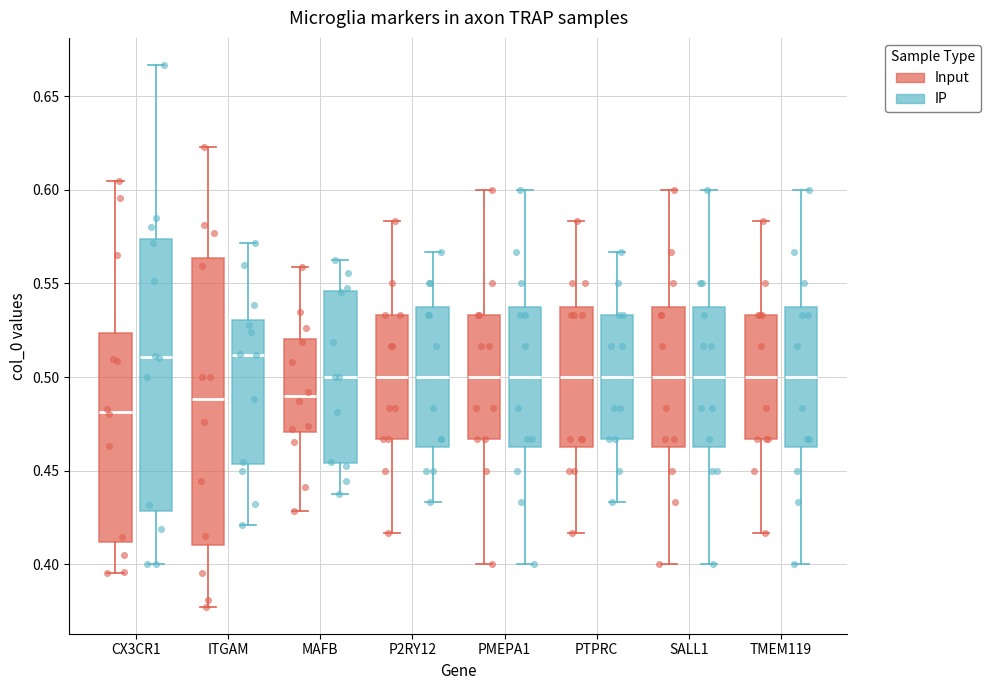

Reading left to right, transcribe this box plot: for each box, give where its median line is, the range the box spans, and where its two whiskers end, as read against the y-axis. The values are not printed on the chart, so give them approximately, as read against the axis.

CX3CR1 (Input): median 0.480, box 0.410 to 0.525, whiskers 0.395 to 0.605
CX3CR1 (IP): median 0.510, box 0.430 to 0.575, whiskers 0.400 to 0.665
ITGAM (Input): median 0.490, box 0.410 to 0.565, whiskers 0.375 to 0.625
ITGAM (IP): median 0.510, box 0.455 to 0.530, whiskers 0.420 to 0.570
MAFB (Input): median 0.490, box 0.470 to 0.520, whiskers 0.430 to 0.560
MAFB (IP): median 0.500, box 0.455 to 0.545, whiskers 0.440 to 0.565
P2RY12 (Input): median 0.500, box 0.465 to 0.535, whiskers 0.415 to 0.585
P2RY12 (IP): median 0.500, box 0.465 to 0.535, whiskers 0.435 to 0.565
PMEPA1 (Input): median 0.500, box 0.465 to 0.535, whiskers 0.400 to 0.600
PMEPA1 (IP): median 0.500, box 0.465 to 0.535, whiskers 0.400 to 0.600
PTPRC (Input): median 0.500, box 0.465 to 0.535, whiskers 0.415 to 0.585
PTPRC (IP): median 0.500, box 0.465 to 0.535, whiskers 0.435 to 0.565
SALL1 (Input): median 0.500, box 0.465 to 0.535, whiskers 0.400 to 0.600
SALL1 (IP): median 0.500, box 0.465 to 0.535, whiskers 0.400 to 0.600
TMEM119 (Input): median 0.500, box 0.465 to 0.535, whiskers 0.415 to 0.585
TMEM119 (IP): median 0.500, box 0.465 to 0.535, whiskers 0.400 to 0.600